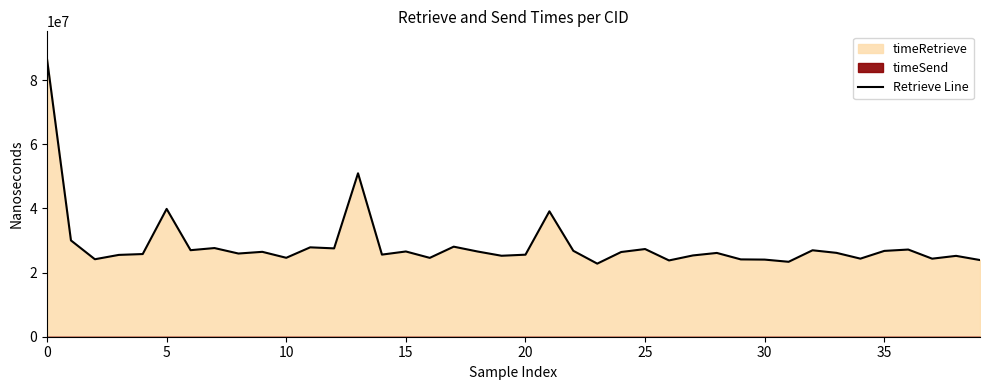

What is the difference between the second highest and minimum values?

28157935